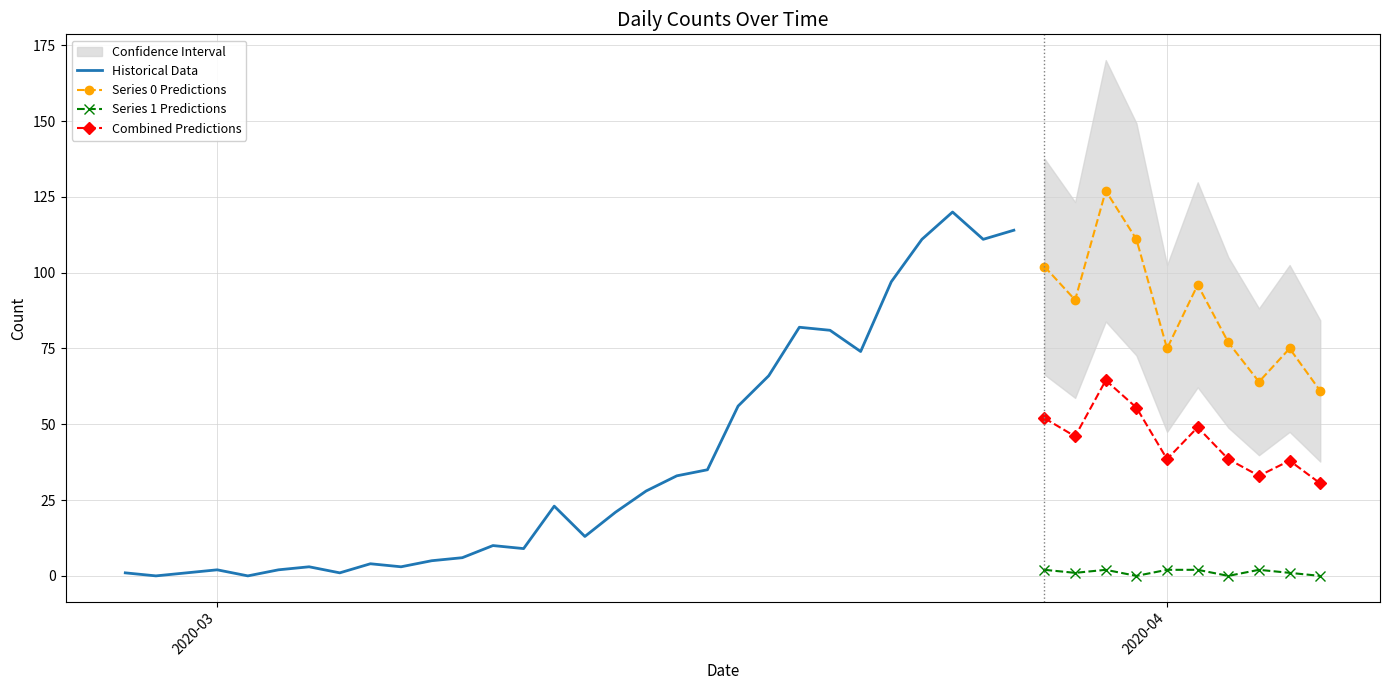

True or false: Combined Predictions has more than 0 interior local peaks.

True